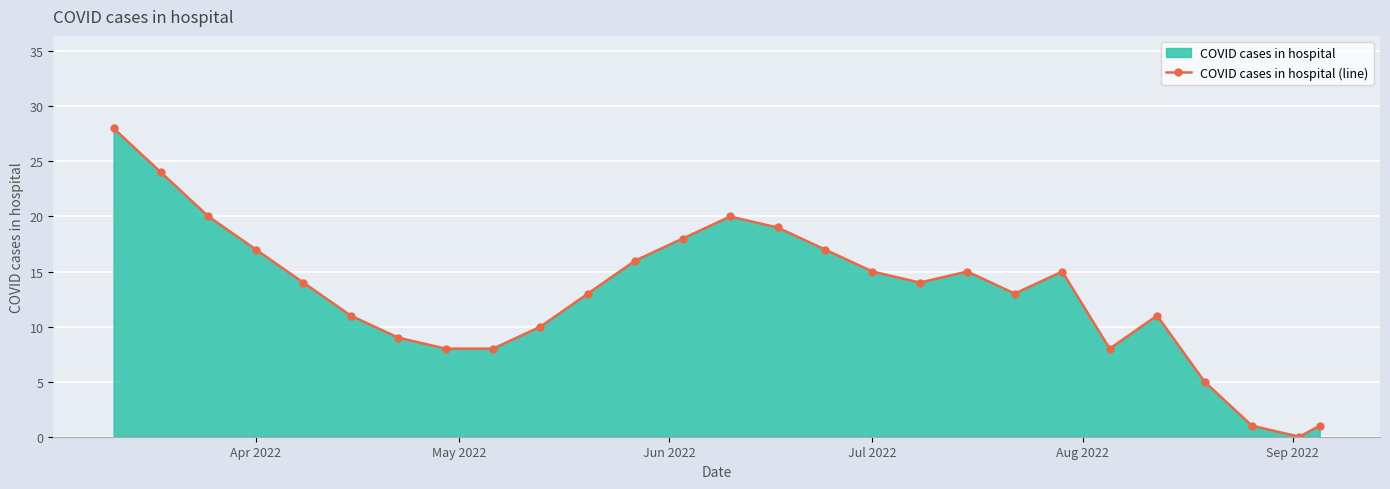

Count the number of values greater than 14.

12